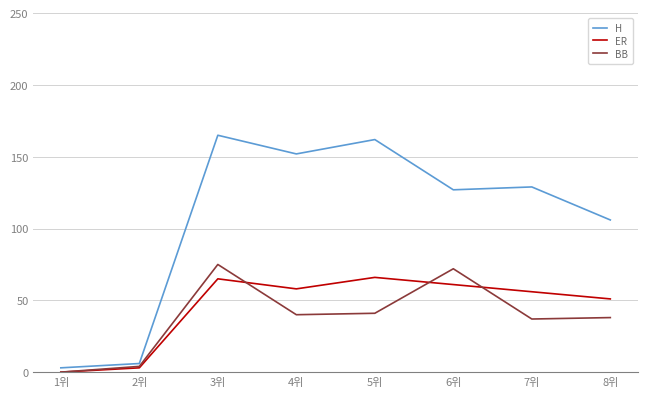

True or false: H has a value of 176 at 7위.

False